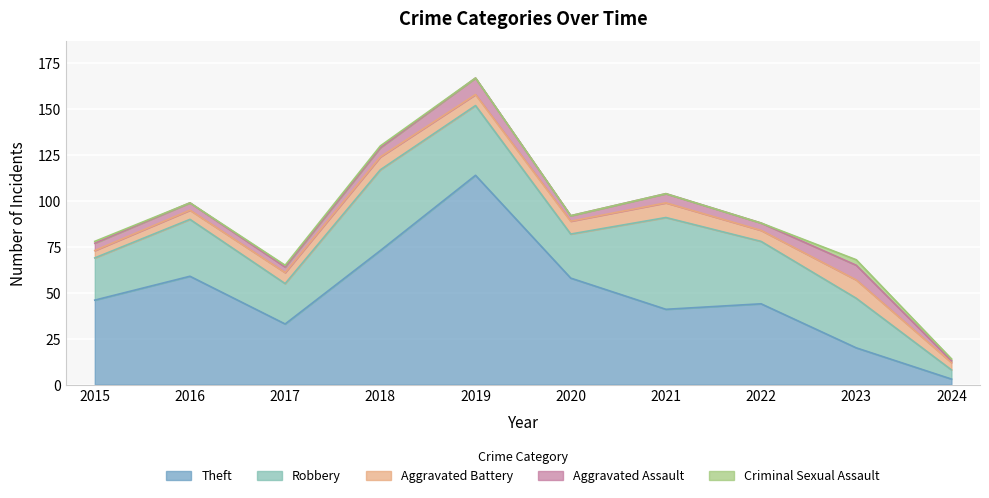

At how many categories does at least one series exceed 100?

1